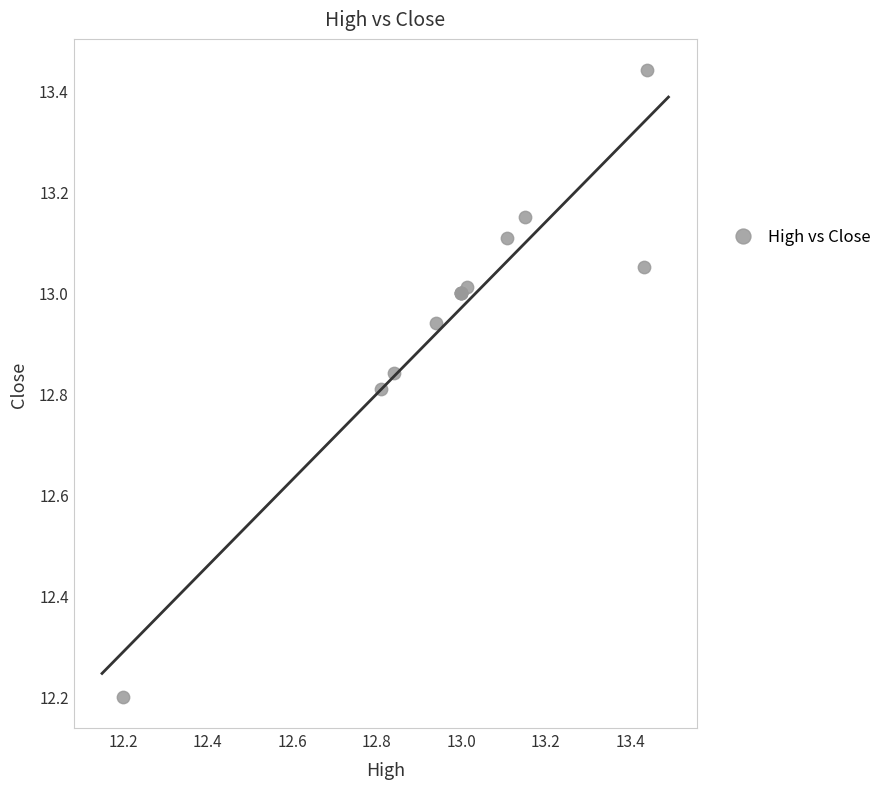

What Y value in the scatter plot is closest to 12?

12.2